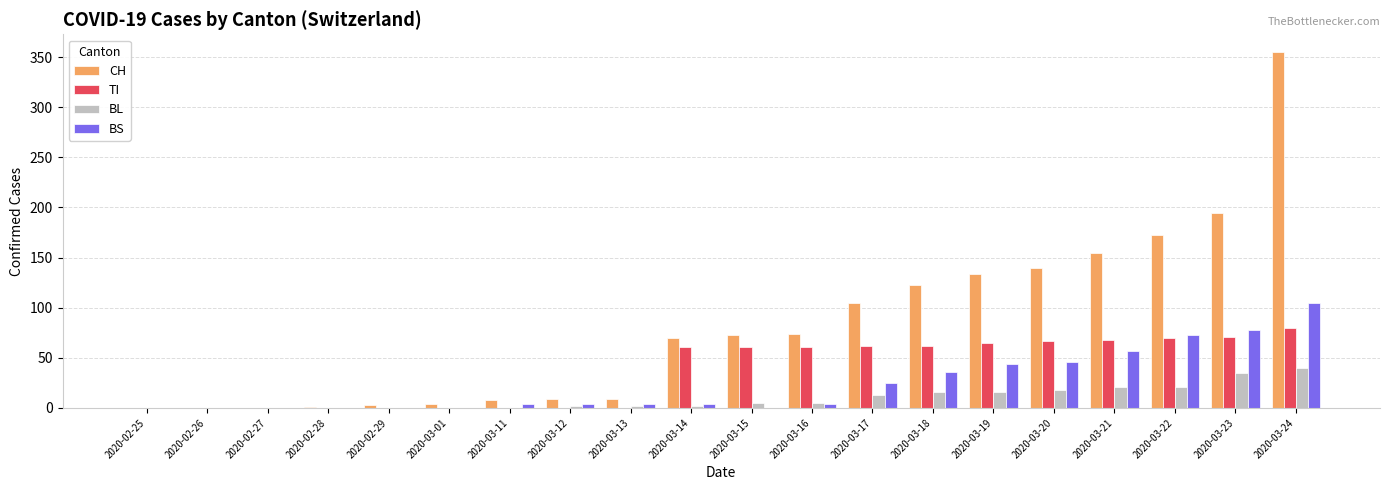

Which category has the highest value in the BS series?

2020-03-24